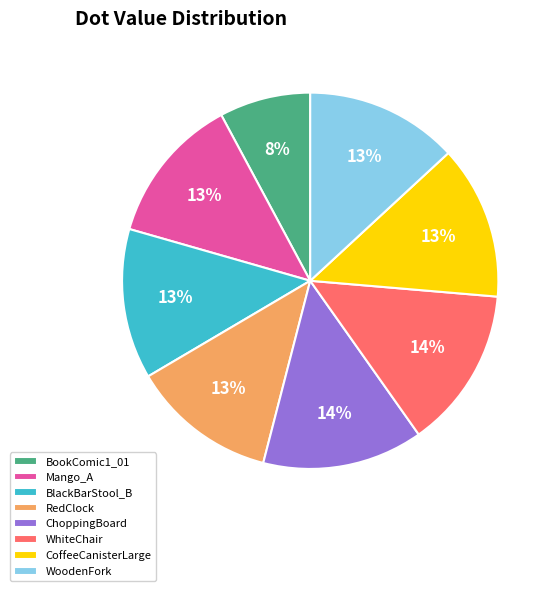

To the nearest percent, what is the average slice percentage?

12%